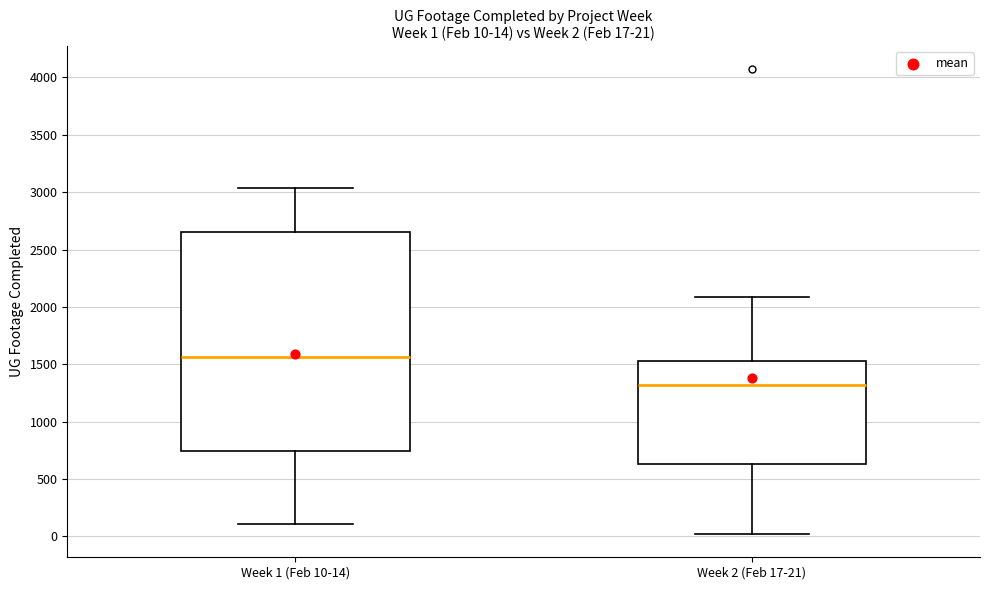

Comparing the boxes themselves (not the whiskers), which one is the tallest?

Week 1 (Feb 10-14)